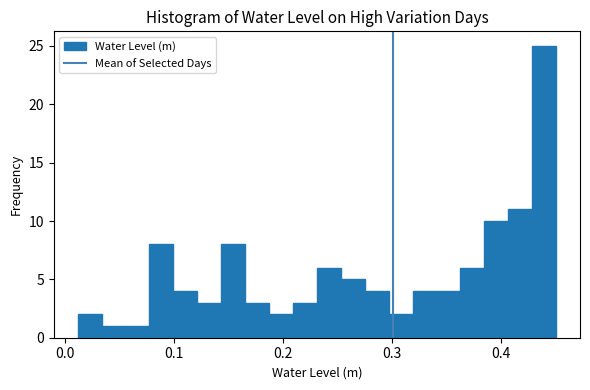

Read against the x-axis, roughly where is the centre of the tallest bar?

0.44